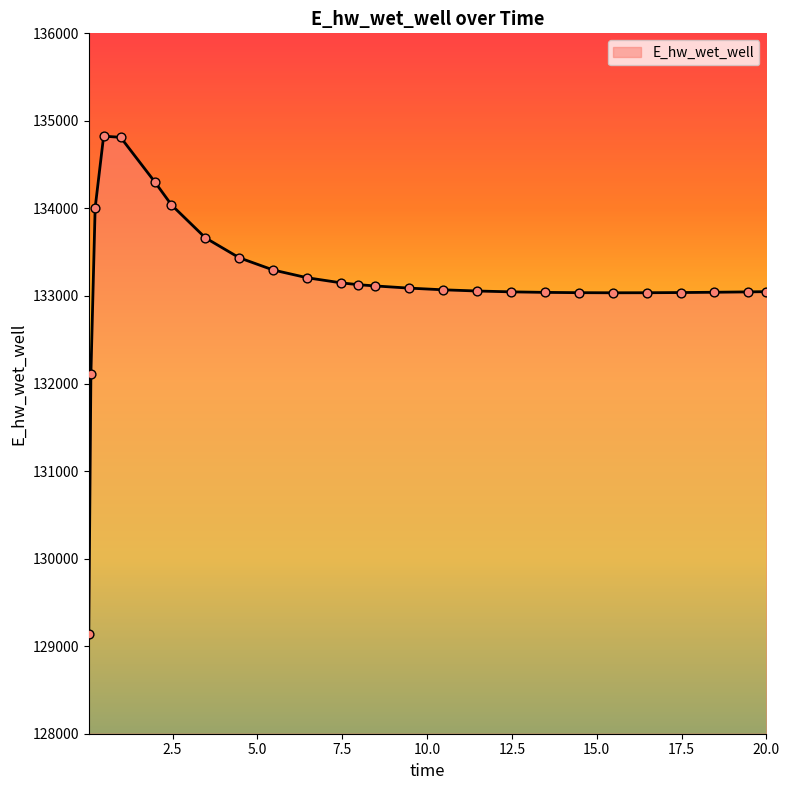

What is the difference between the maximum and minimum values?

5681.7